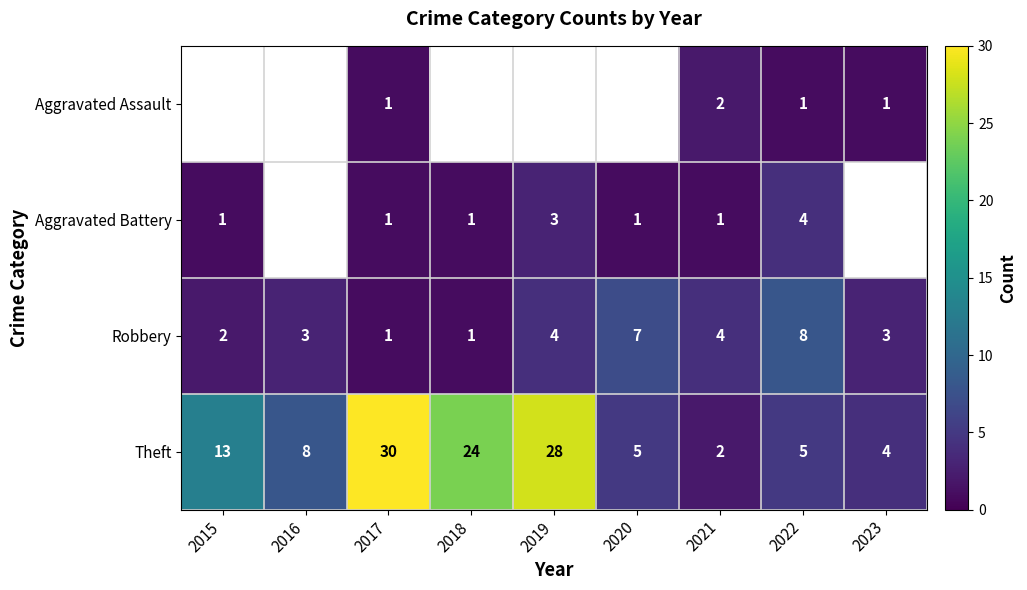

Count the number of data series in this chart.

4